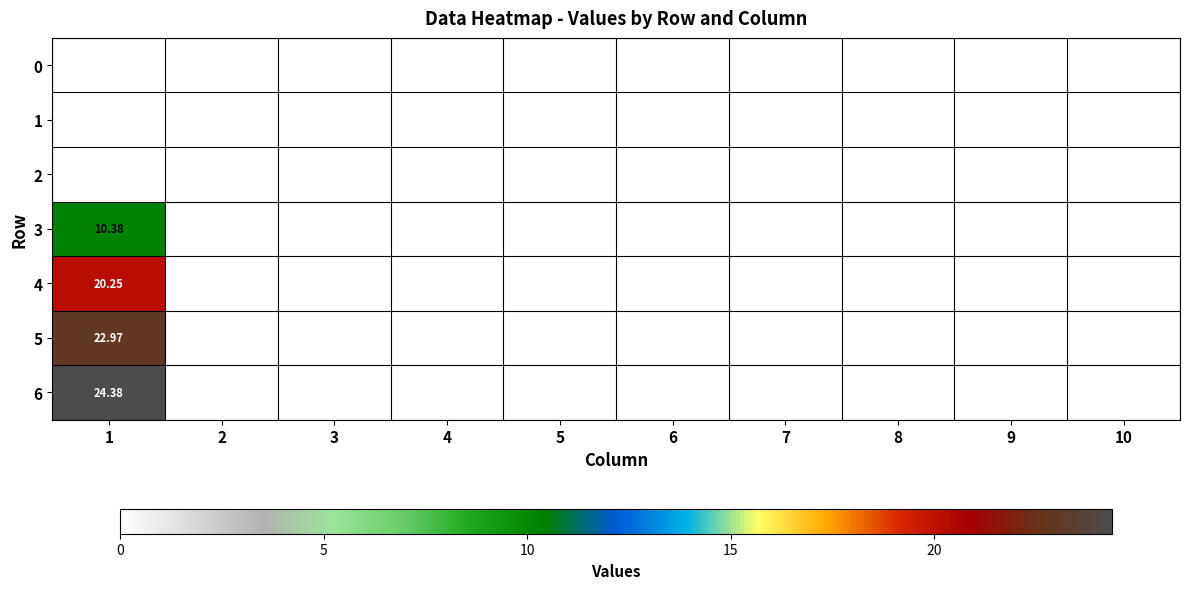

How many distinct data groups are displayed?

7